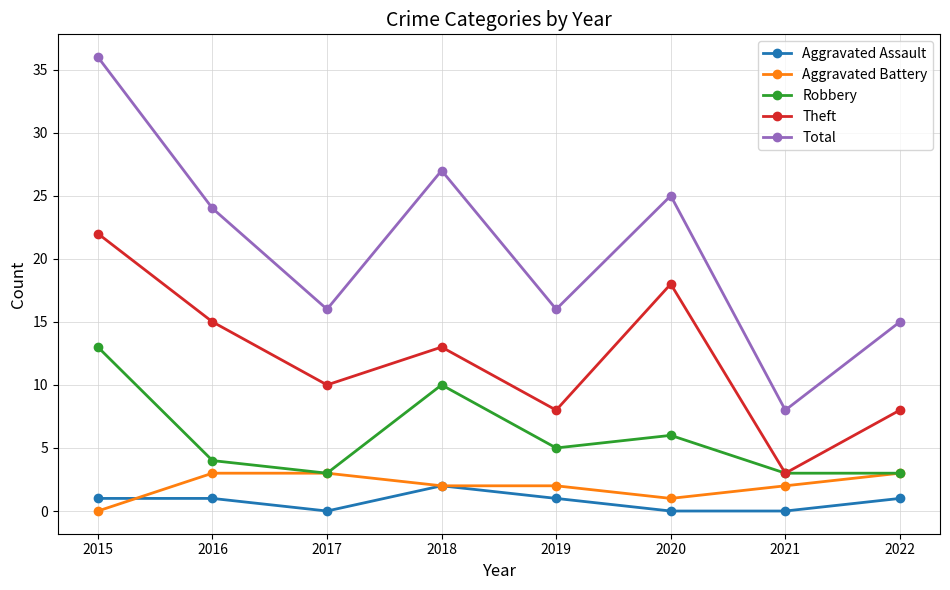

List the series in order of their peak value, highest first.

Total, Theft, Robbery, Aggravated Battery, Aggravated Assault